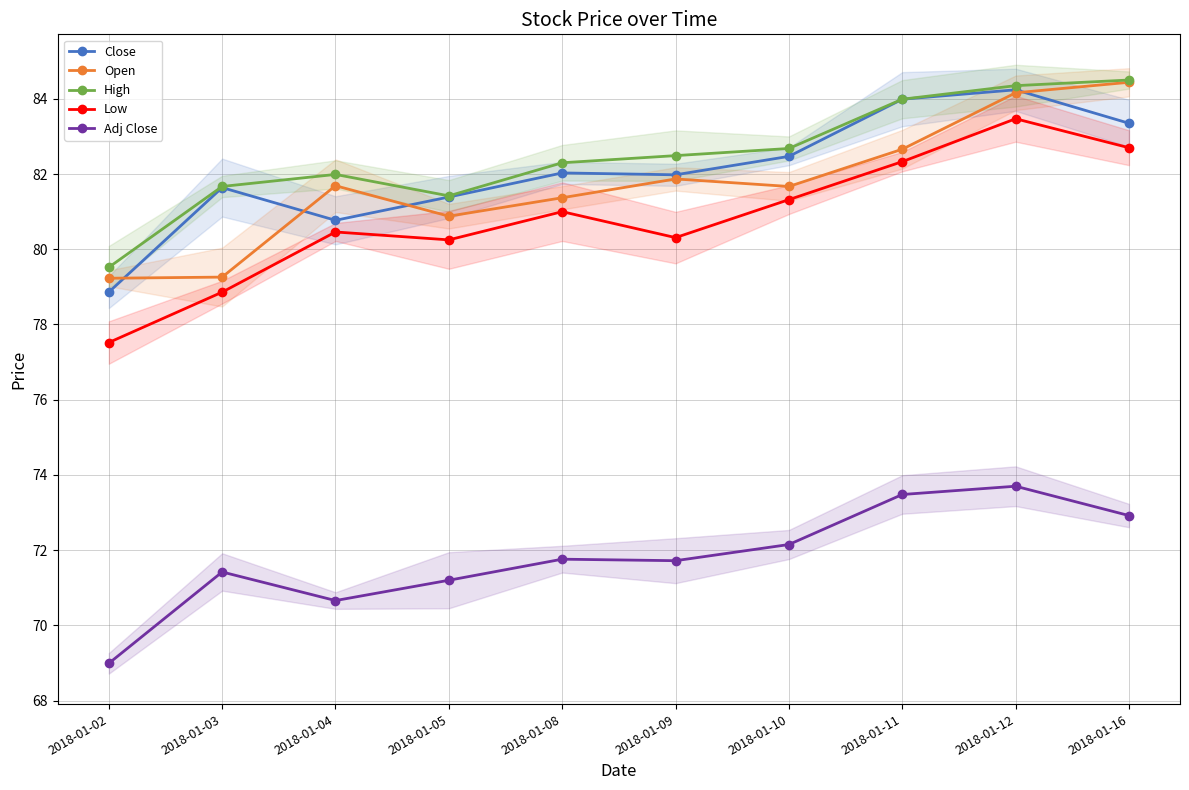

At which category does High reach its first local valley?

2018-01-05